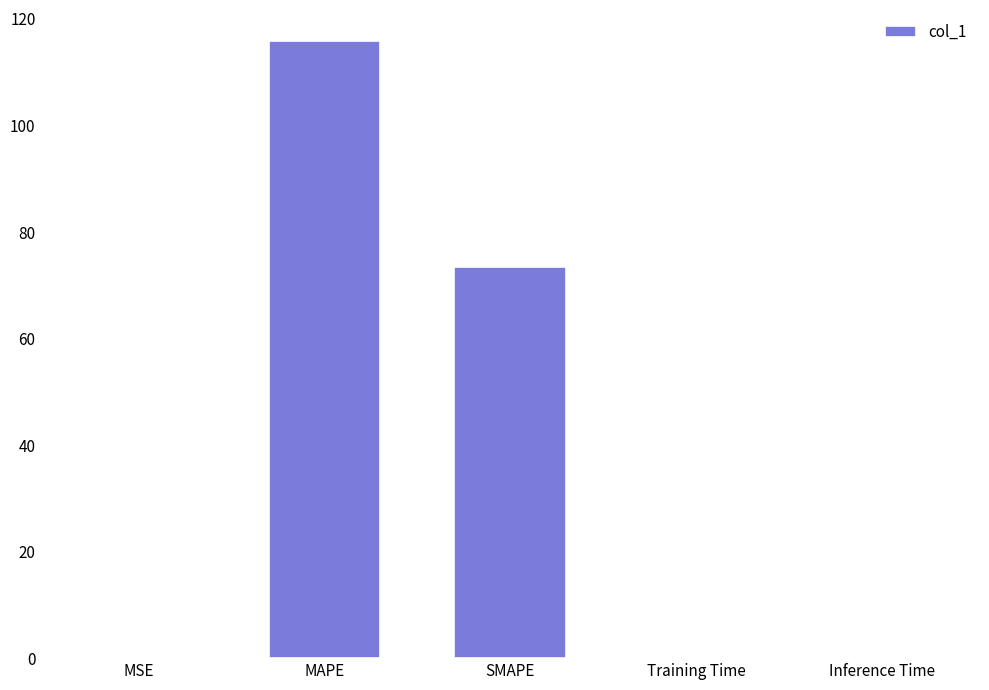

Which has a higher value, Inference Time or MAPE?

MAPE